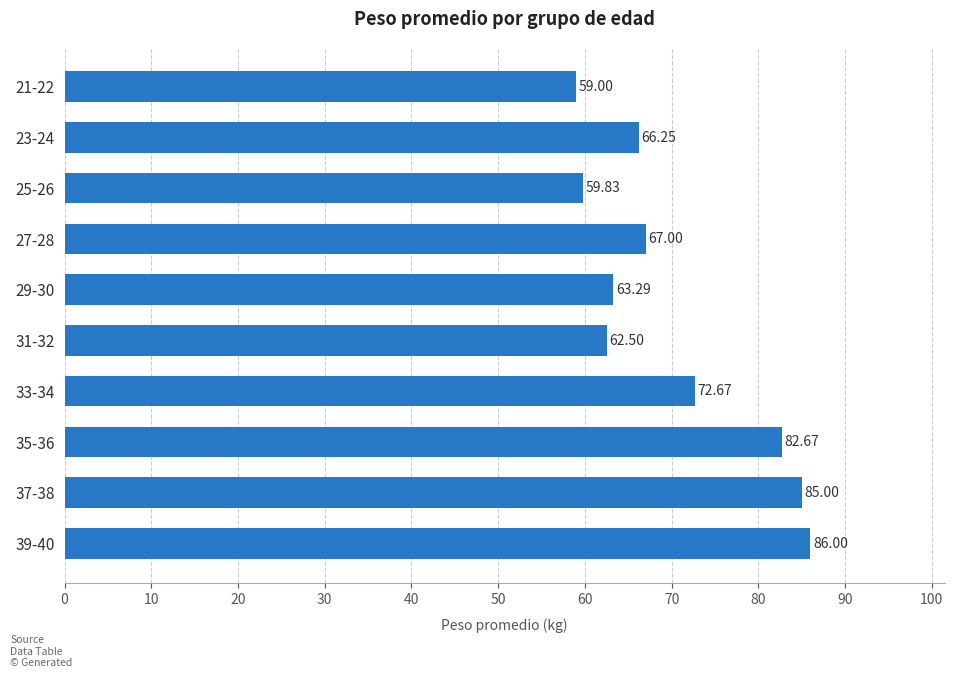

How many bars are there in total?

10